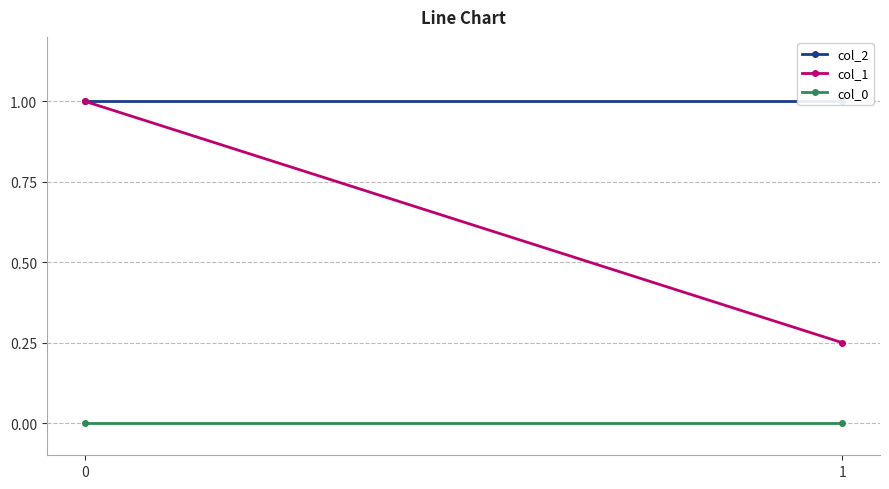

At 0, list the series in order from smallest to largest.

col_0, col_2, col_1